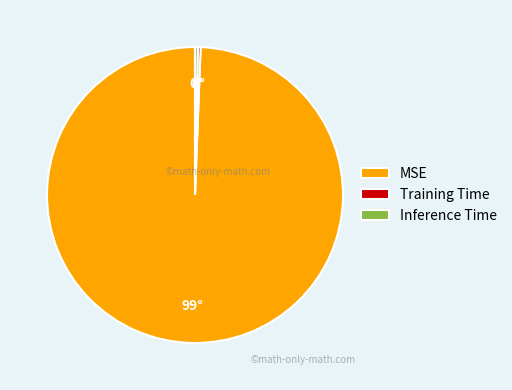

Is it true that Inference Time is 0% of the pie?

True